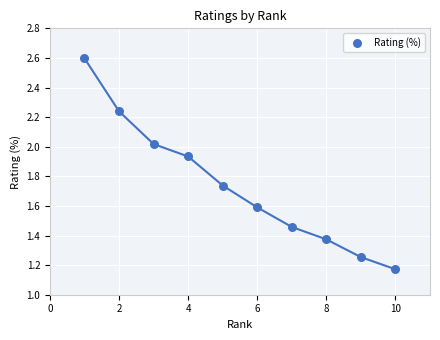

What is the average X value?

5.5